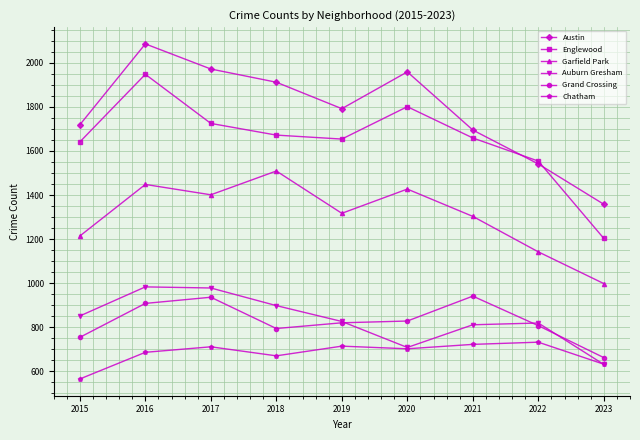

What is the sum of all Auburn Gresham values?

7505